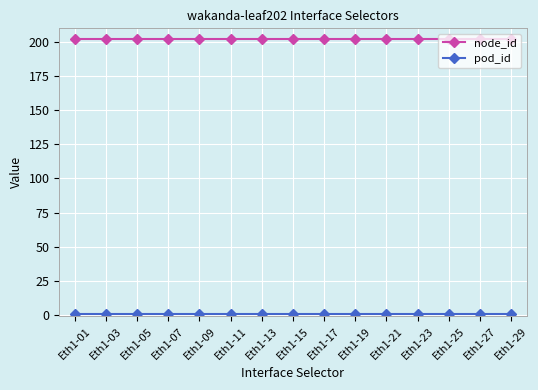

What is the sum of all node_id values?

3030